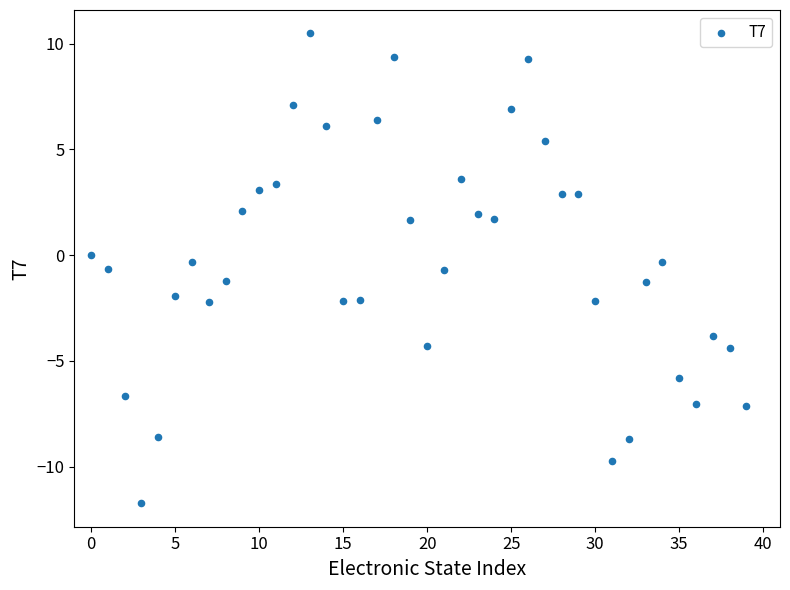

What is the range of Y values (max minus min)?

22.2